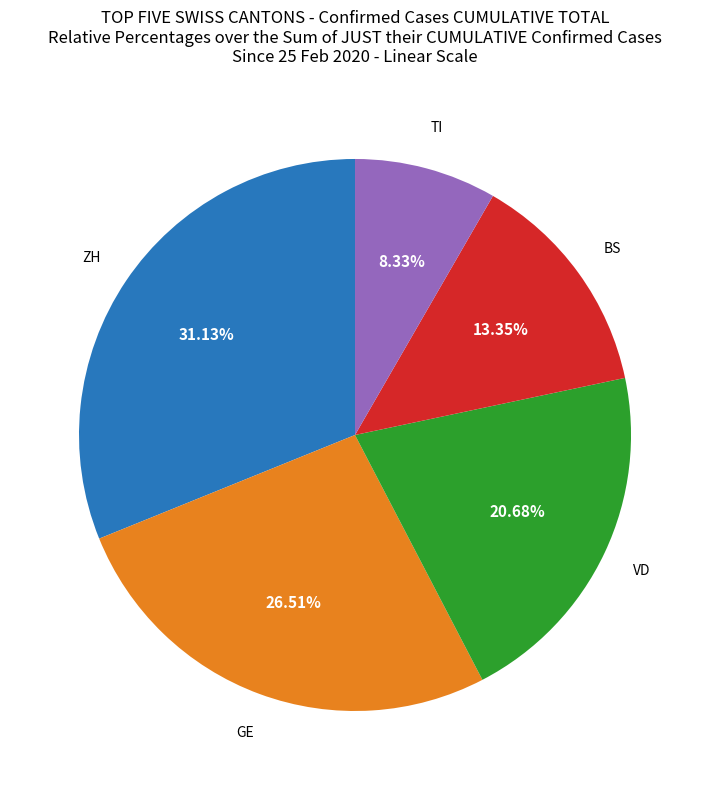

Is there a majority slice in this chart?

No